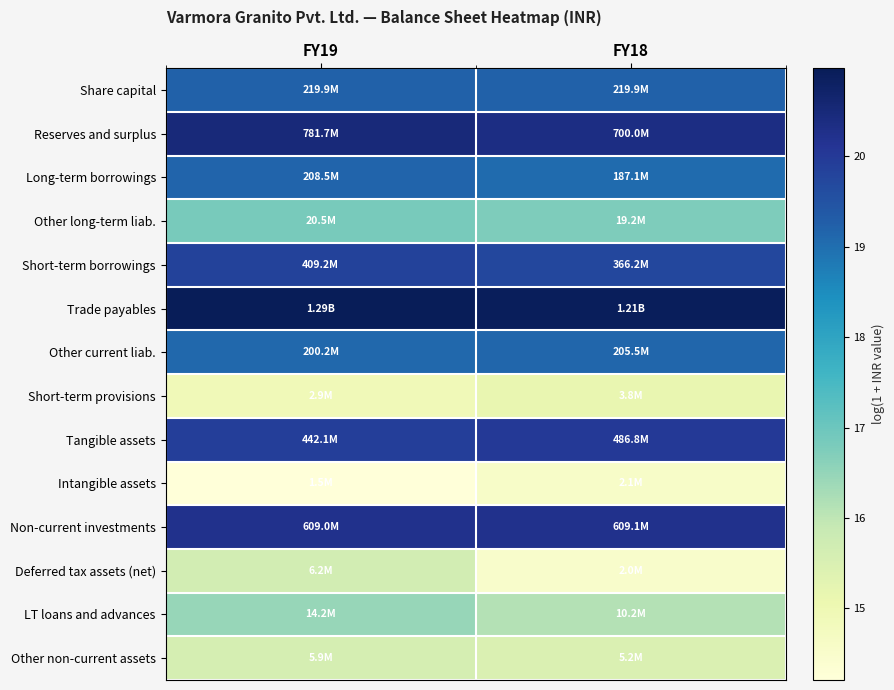

Rank the series at FY19 from highest to lowest value.

Trade payables, Reserves and surplus, Non-current investments, Tangible assets, Short-term borrowings, Share capital, Long-term borrowings, Other current liab., Other long-term liab., LT loans and advances, Deferred tax assets (net), Other non-current assets, Short-term provisions, Intangible assets